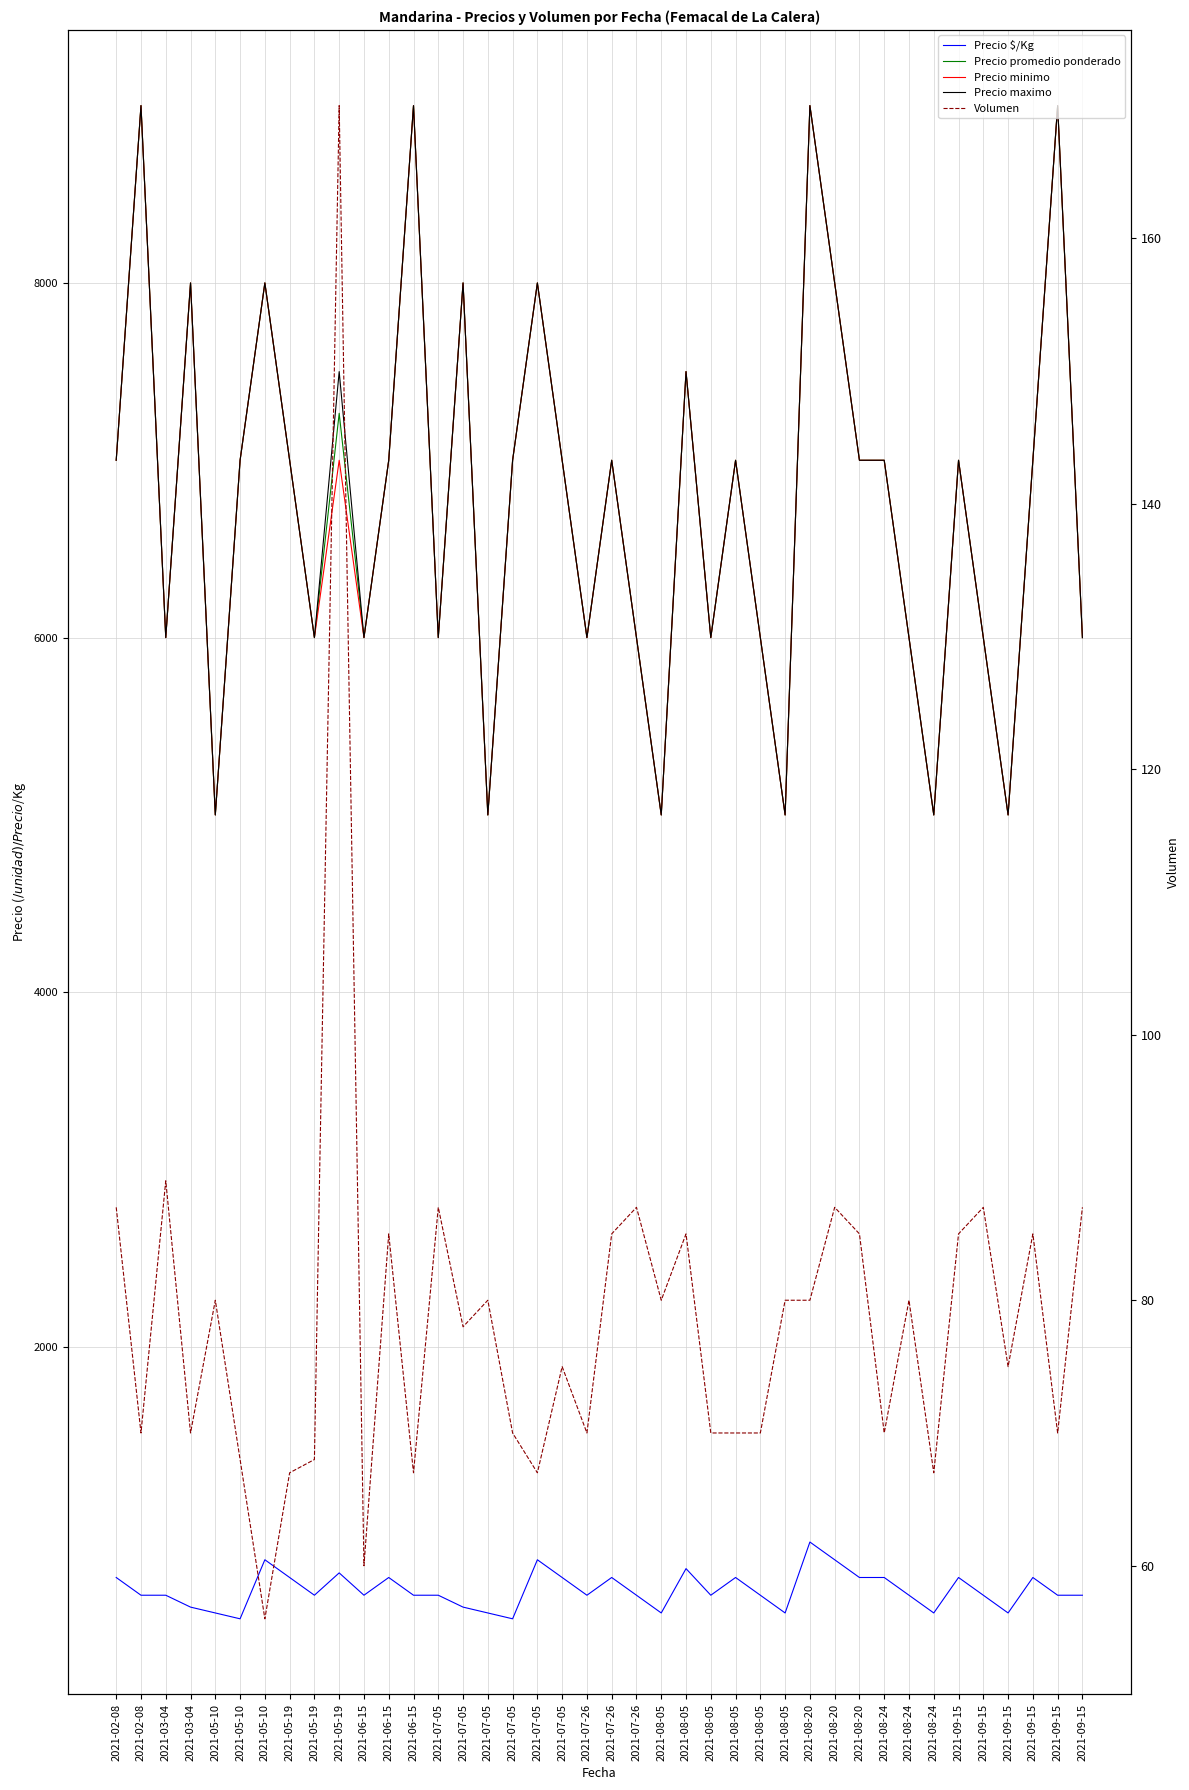

Where is the first local maximum for Precio $/Kg?

2021-05-10